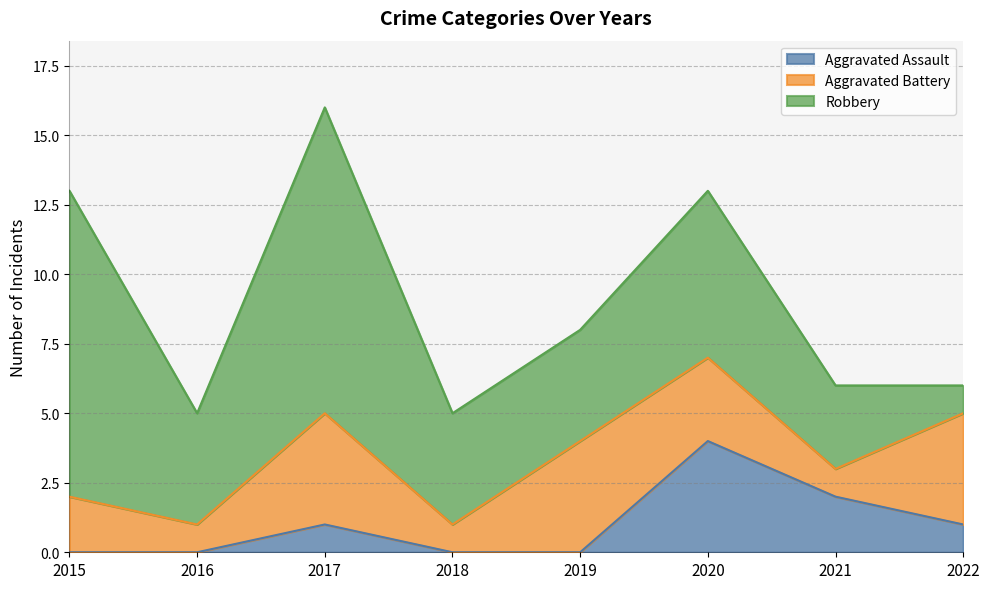

At which category does Aggravated Battery reach its first local peak?

2017